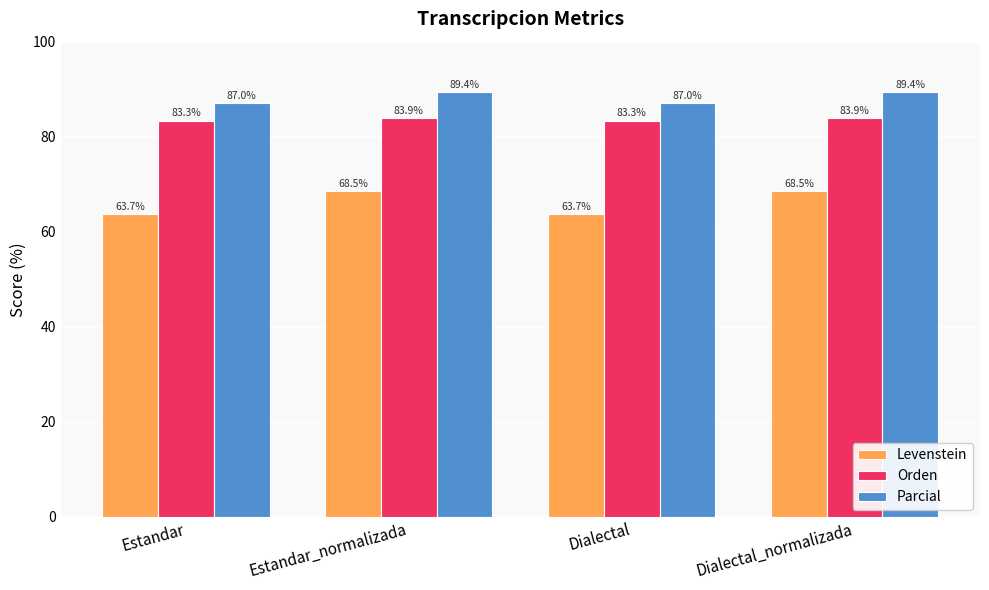

Which series changed the most between Estandar and Estandar_normalizada?

Levenstein